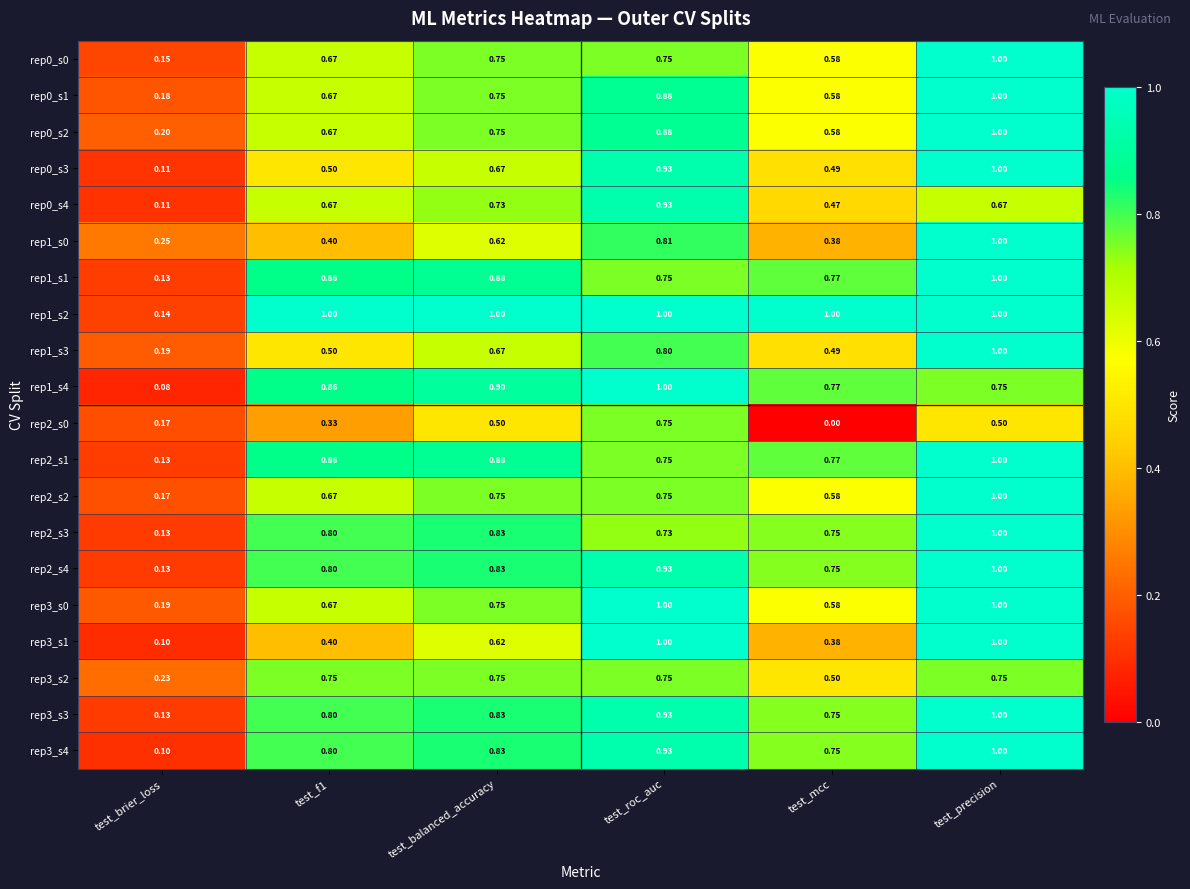

Which label corresponds to the smallest value in the chart?

test_mcc